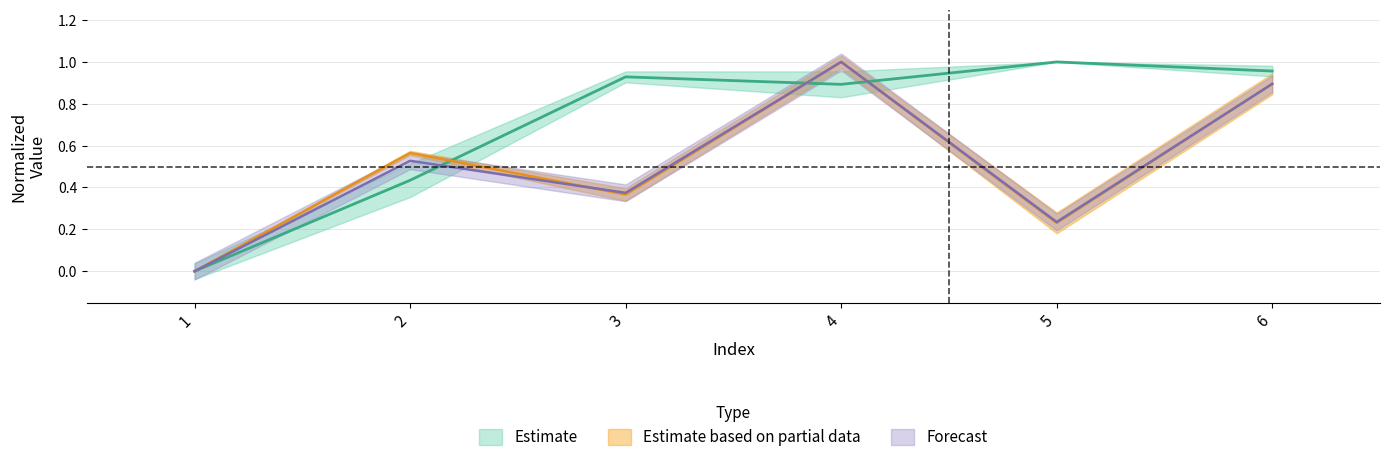

How many lines are shown in the chart?

3